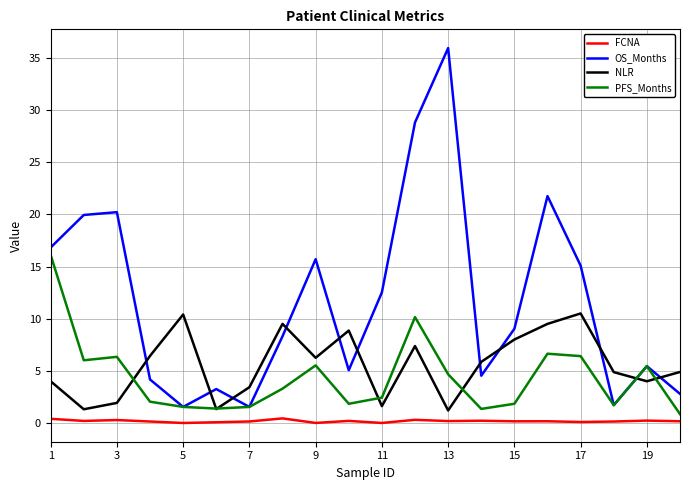

True or false: NLR and FCNA cross at least once.

False